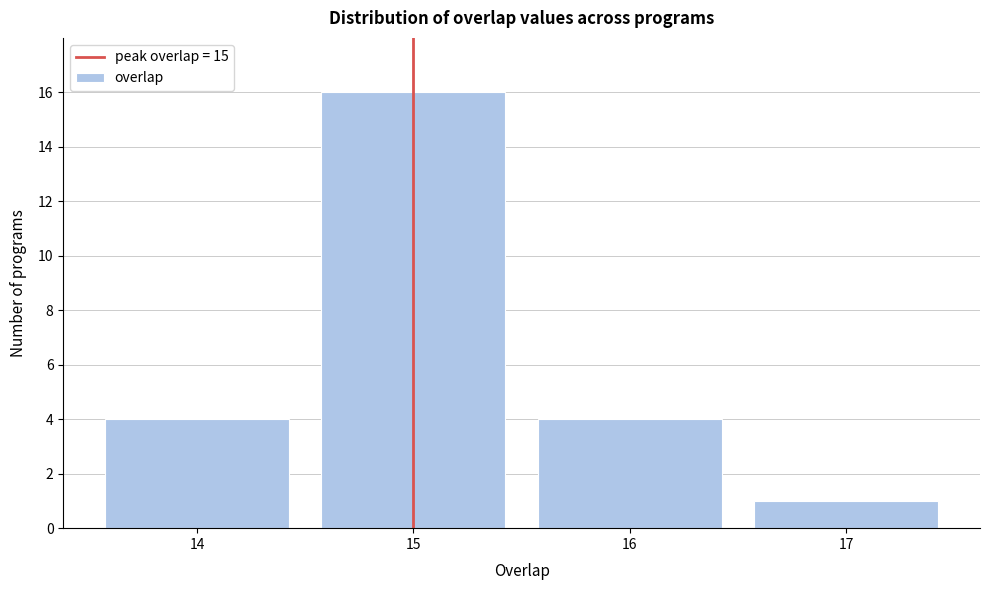

Reading right to left, extract all data points from this chart.

17=1	16=4	15=16	14=4